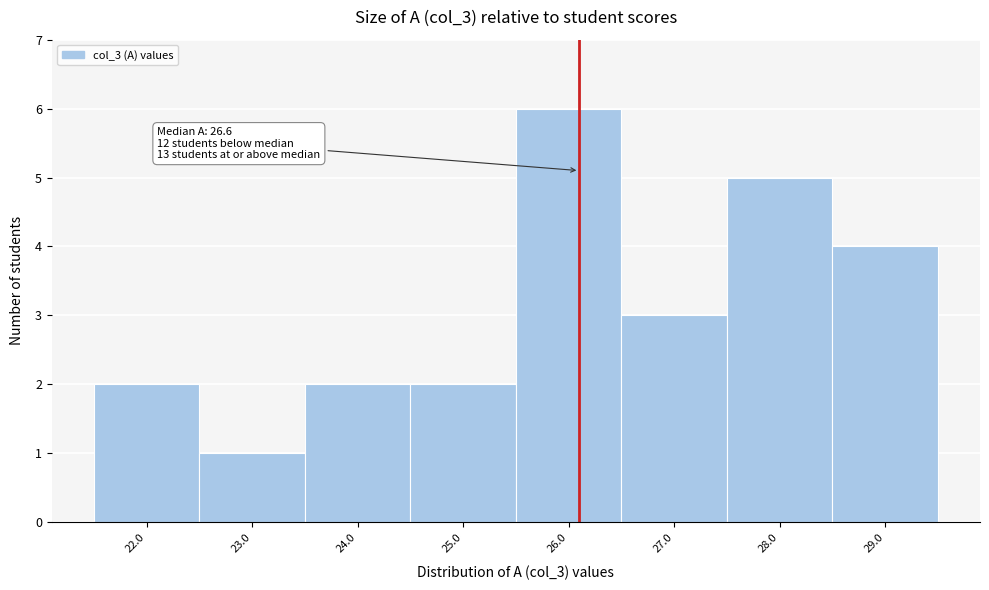

Reading left to right, list all the values displayed in this chart.

2	1	2	2	6	3	5	4